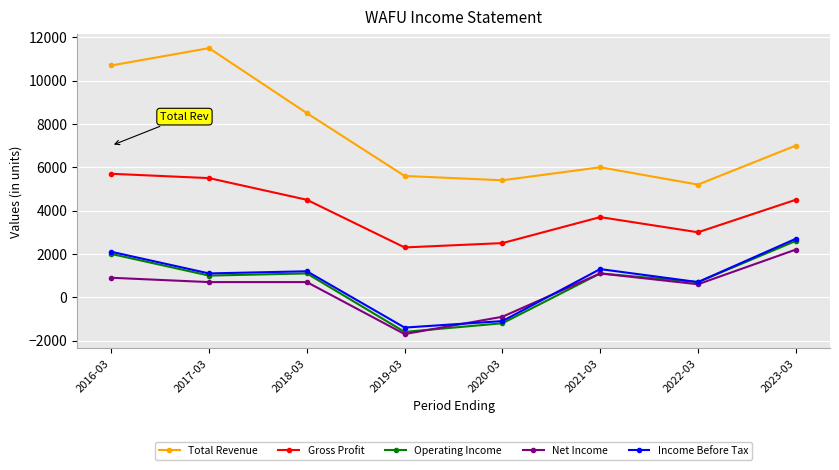

Is the value of Income Before Tax at 2018-03 greater than the value of Gross Profit at 2021-03?

No